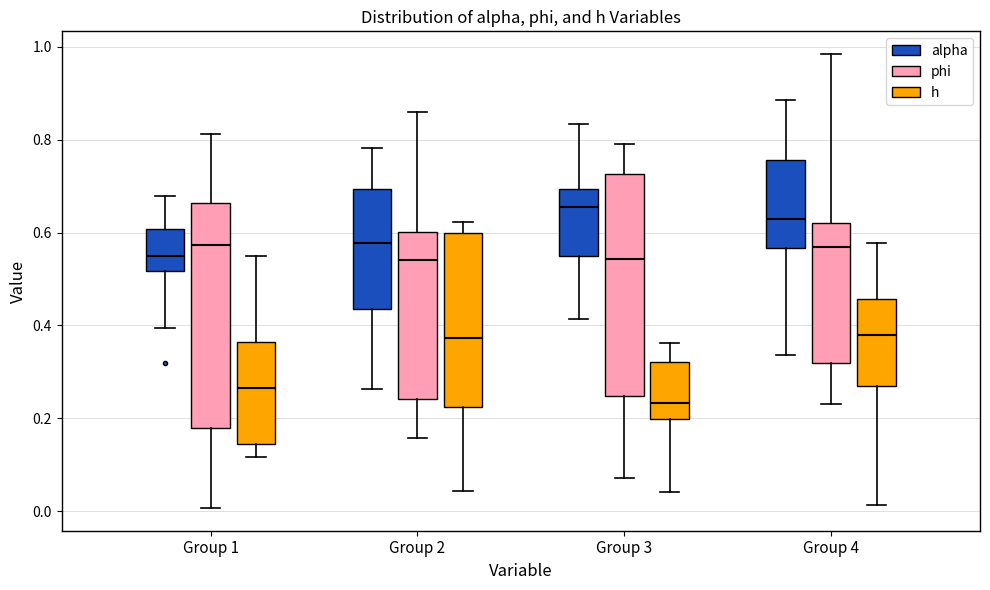

Which box has the highest median line?

Group 3 (alpha)